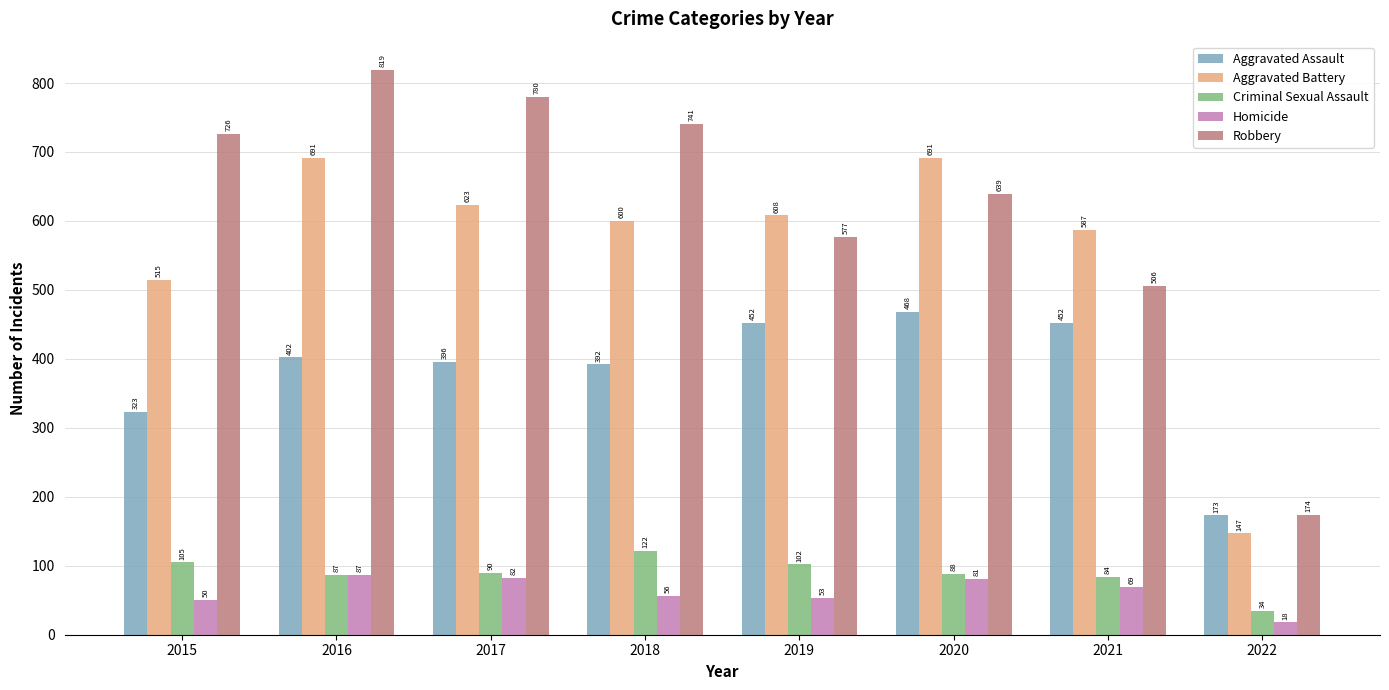

What is the value of the Homicide bar at the 6th from the left?

81